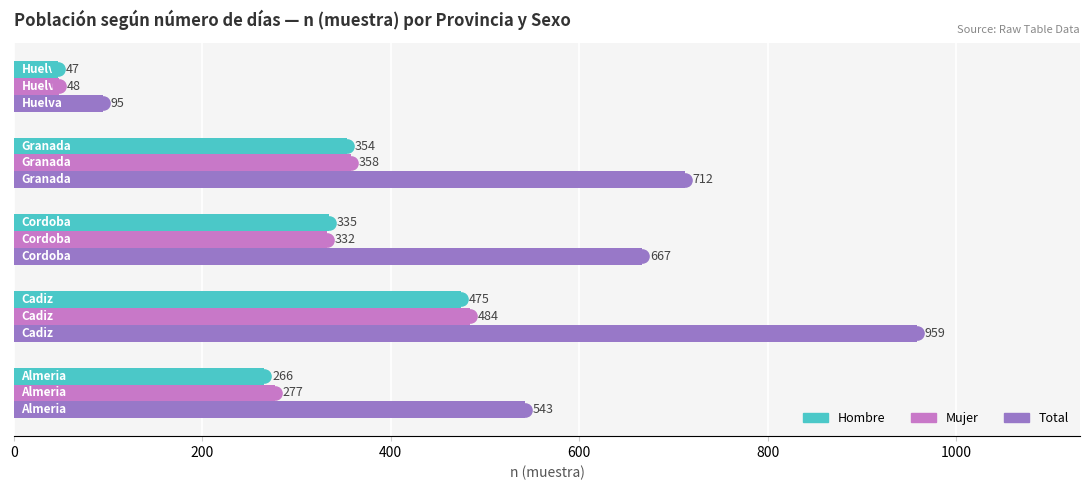

What is the difference between the second highest and minimum values in the Mujer series?

310